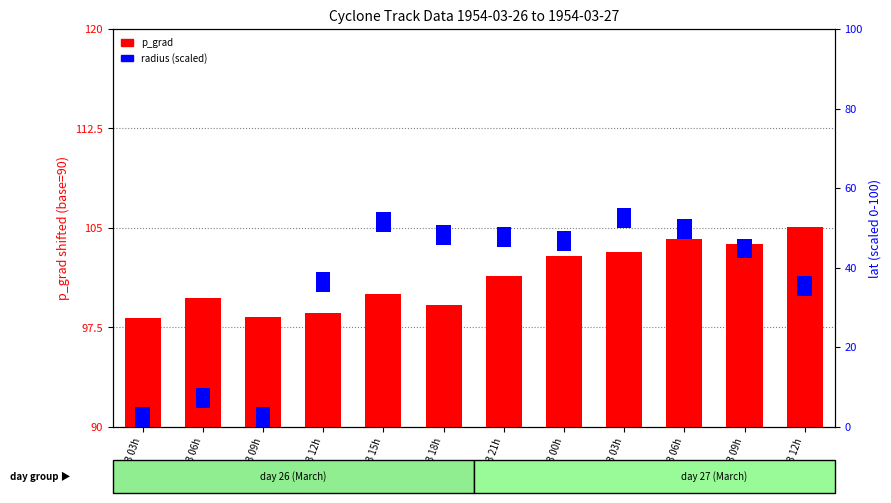

At 26/3 15h, list the series in order from smallest to largest.

radius (scaled), p_grad